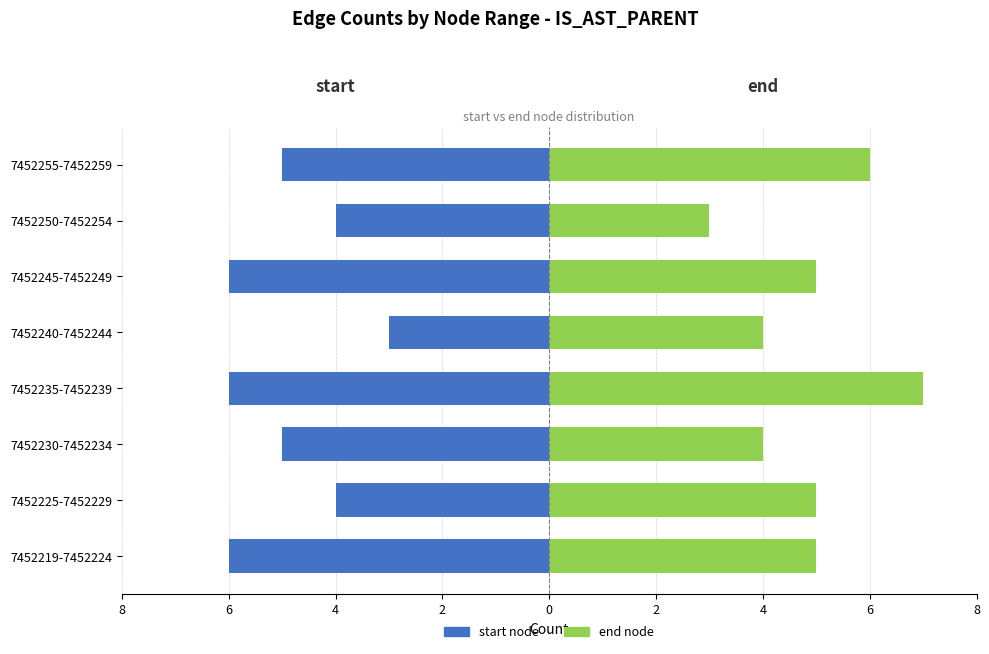

True or false: start has a value of -7 at 7452230-7452234.

False